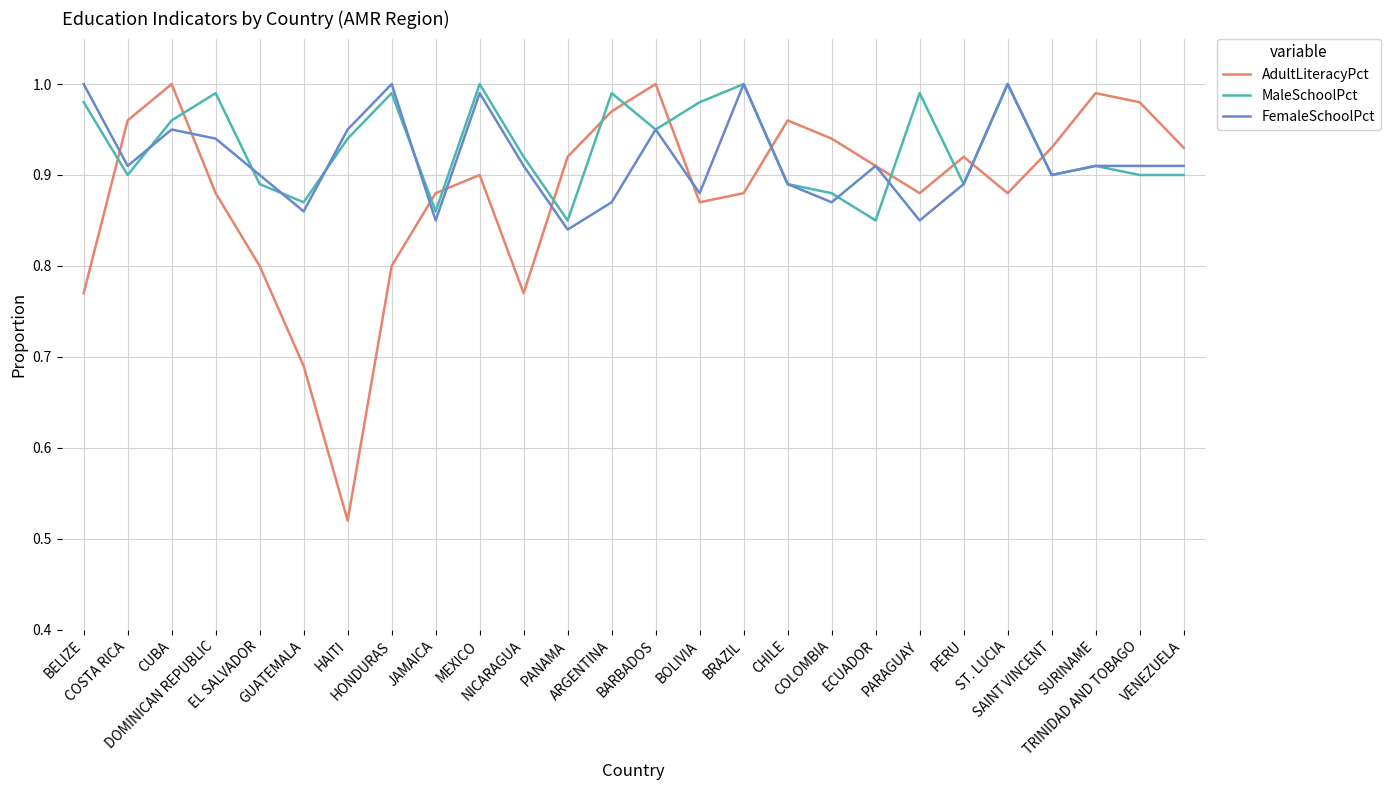

What is the sum of all MaleSchoolPct values?

24.2